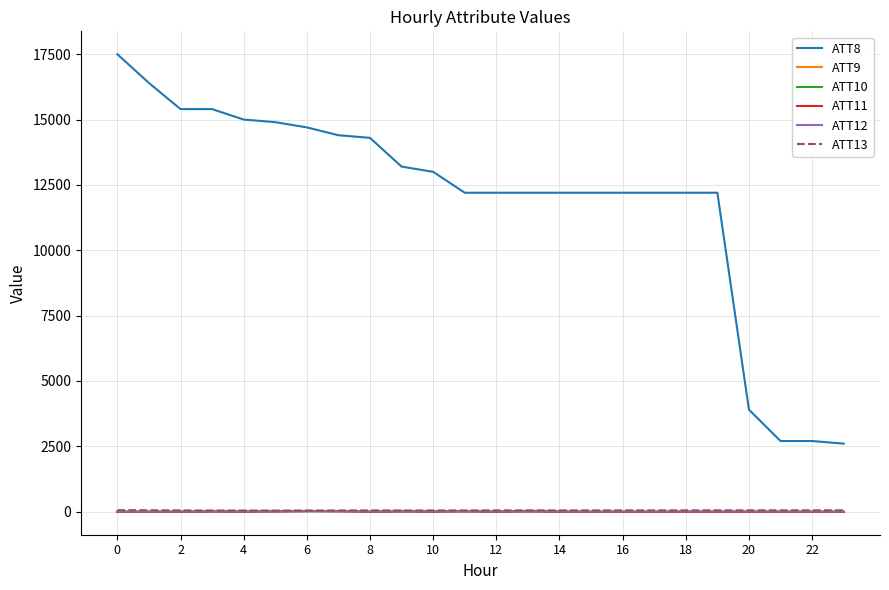

What is the difference between the maximum and minimum values in the ATT10 series?

30.9